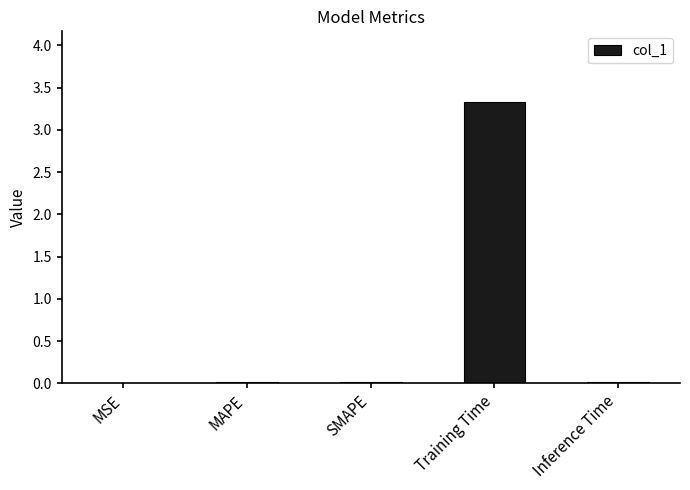

The chart shows a value of 0.0 at MSE. True or false?

True